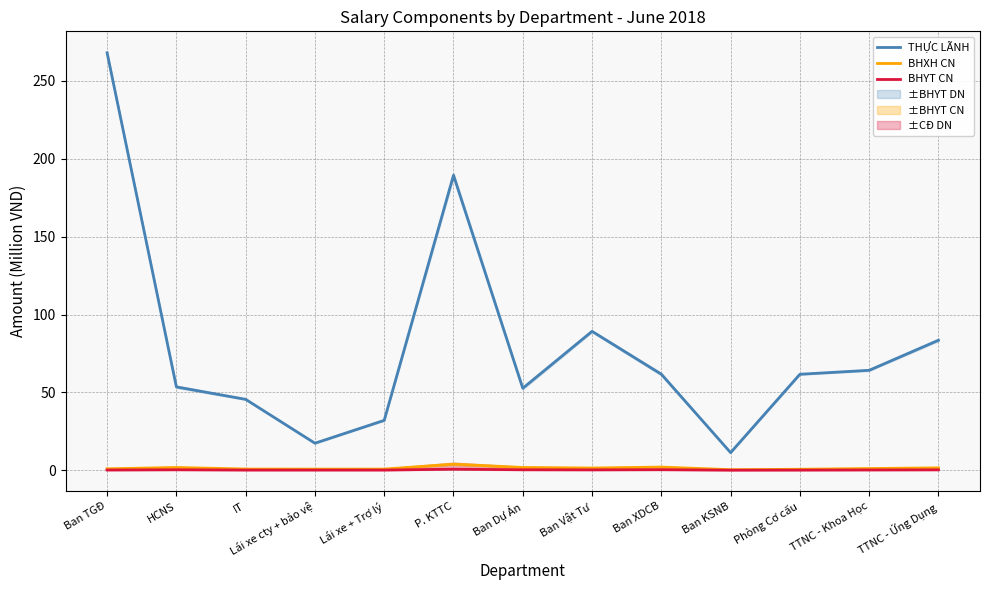

Does the chart display data point markers on the line(s)?

No